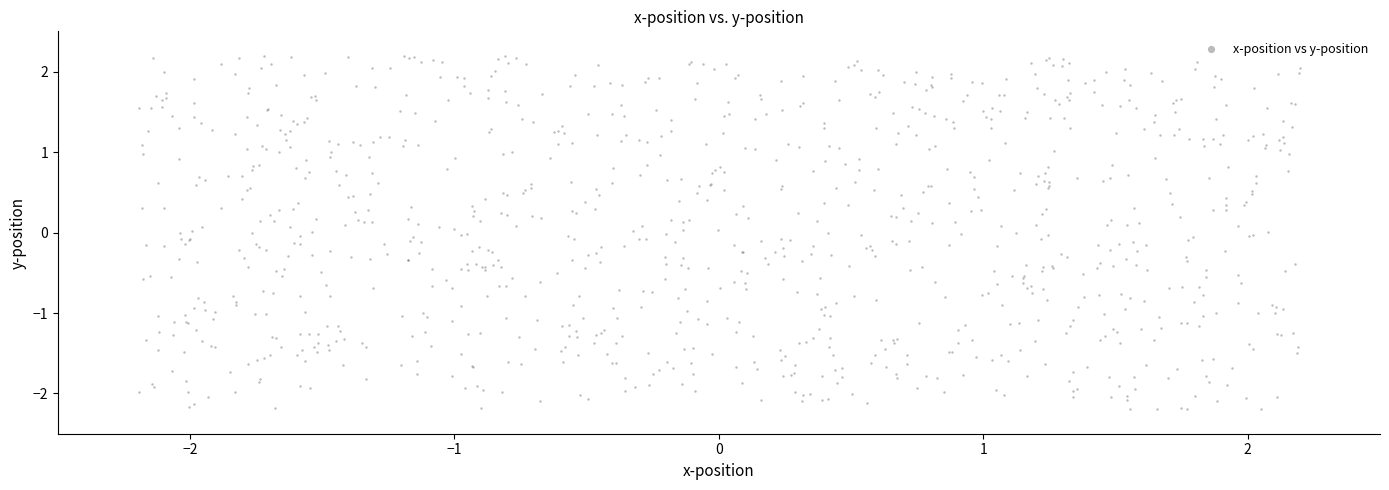

What is the range of Y values (max minus min)?

4.4